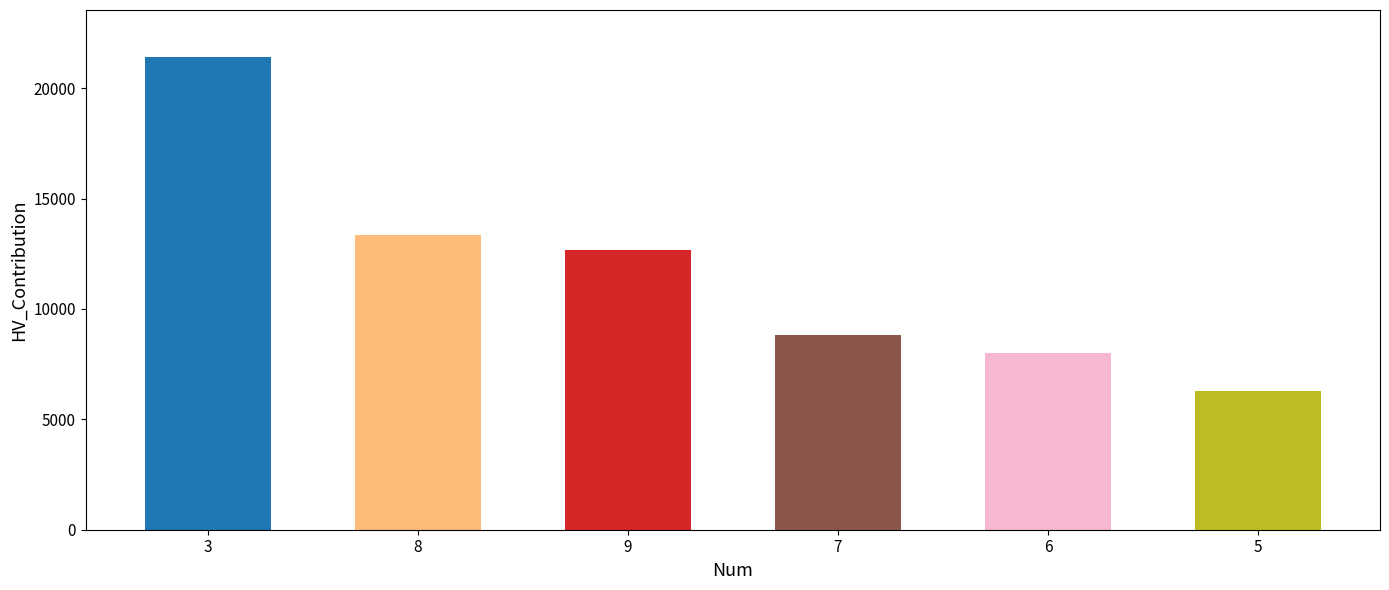

Approximately how many times larger is the value at 7 compared to 3?

0.4